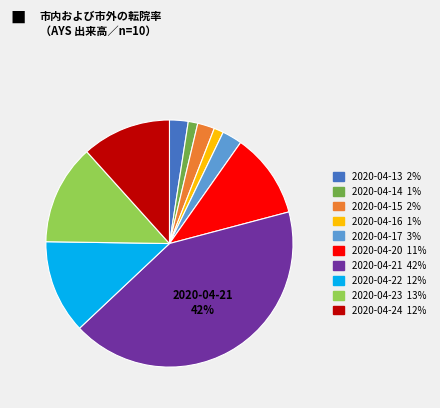

Count the number of slices in the pie.

10